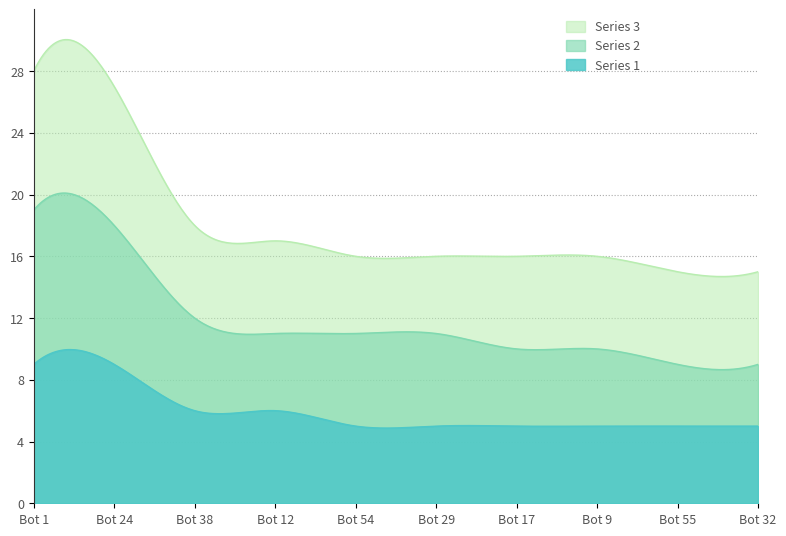

True or false: Series 2 and Series 3 intersect in this chart.

False